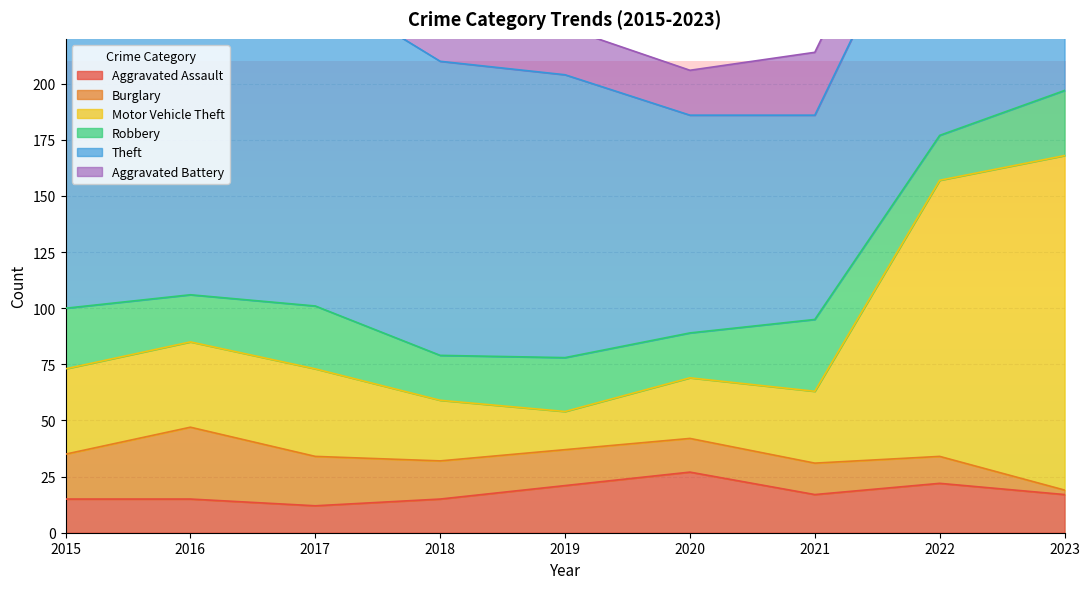

What are all the series names shown in the legend?

Aggravated Assault, Burglary, Motor Vehicle Theft, Robbery, Theft, Aggravated Battery